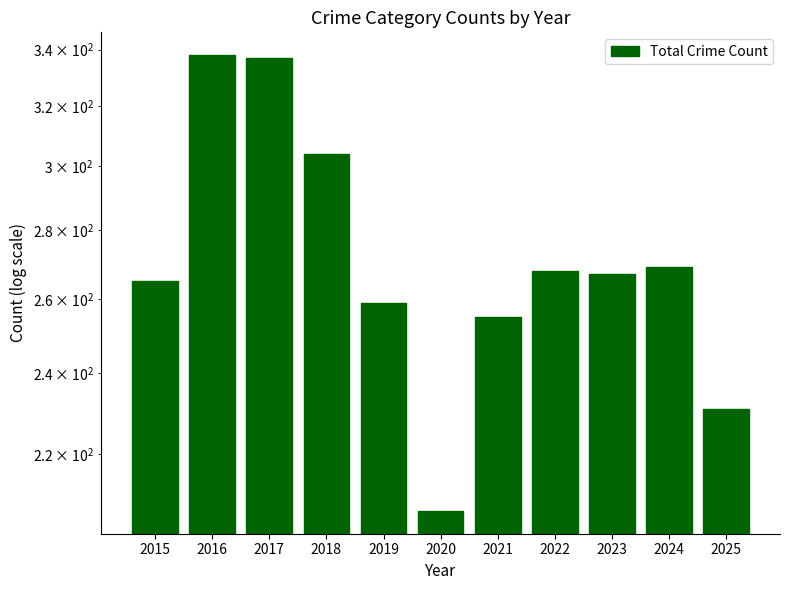

Rank the categories by value from lowest to highest.

2020, 2025, 2021, 2019, 2015, 2023, 2022, 2024, 2018, 2017, 2016